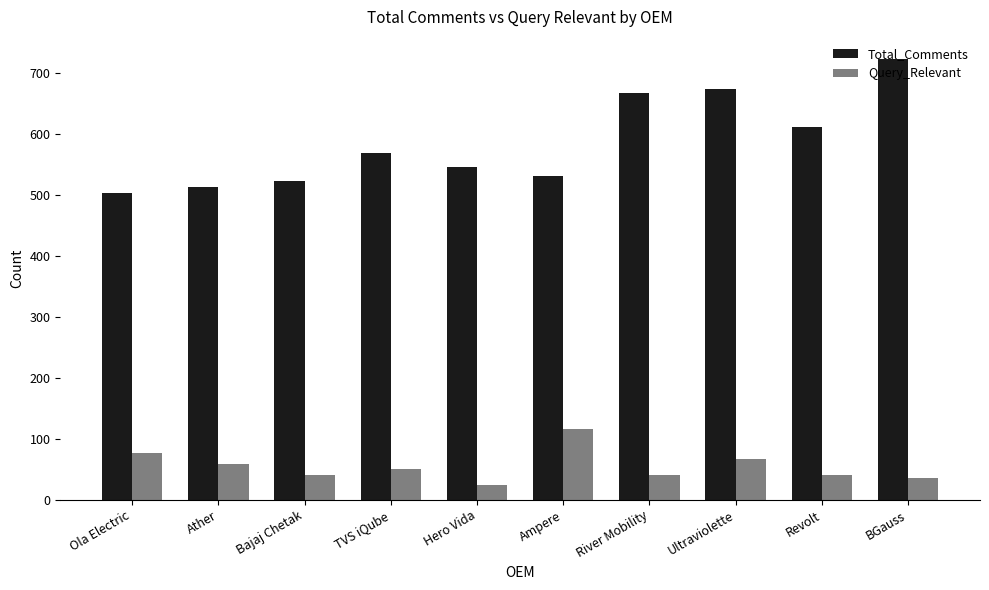

List the series in order of their peak value, highest first.

Total_Comments, Query_Relevant